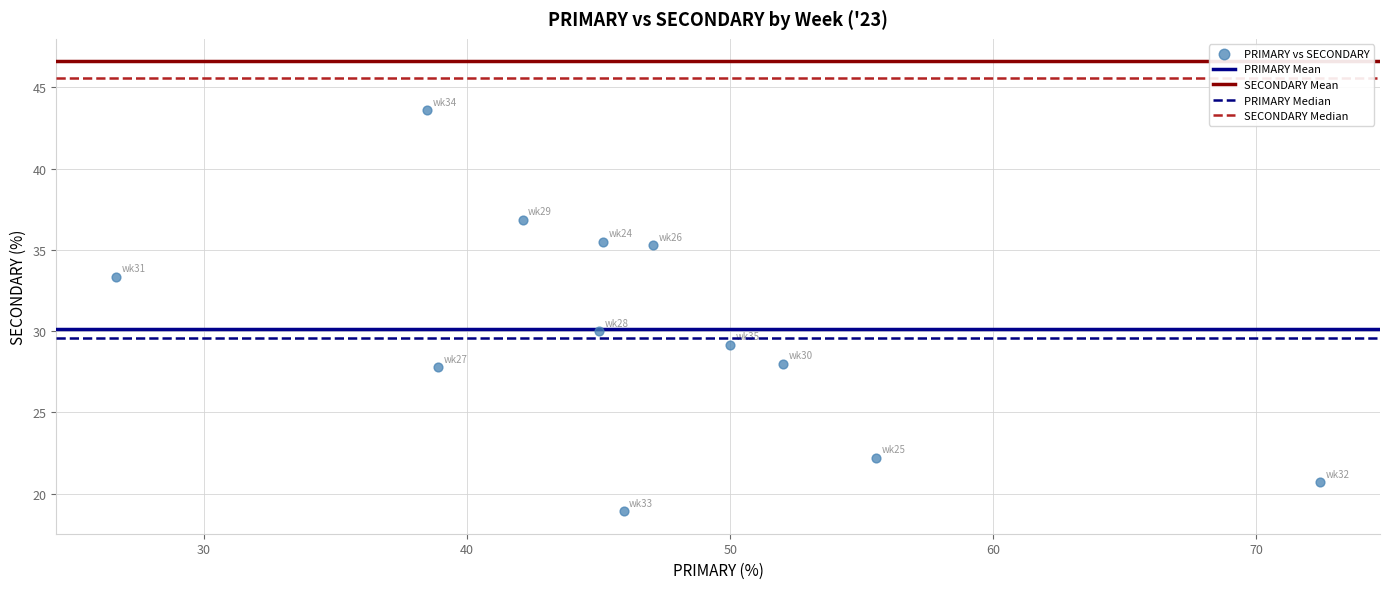

What Y value in the scatter plot is closest to 31?

30.0